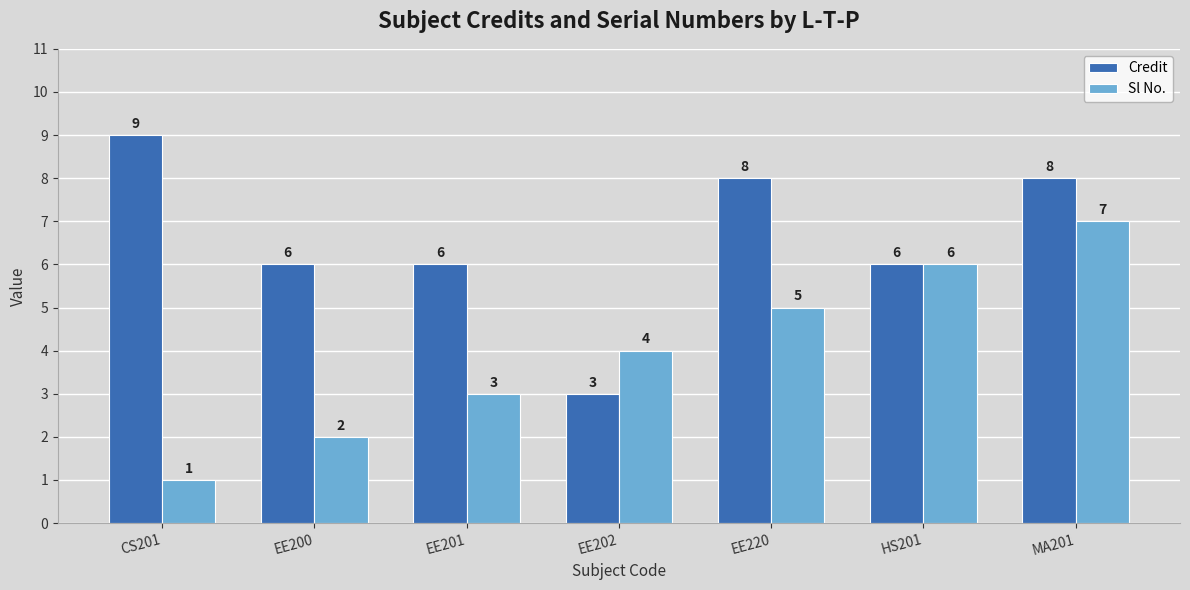

What is the approximate value of Sl No. at EE201?

3